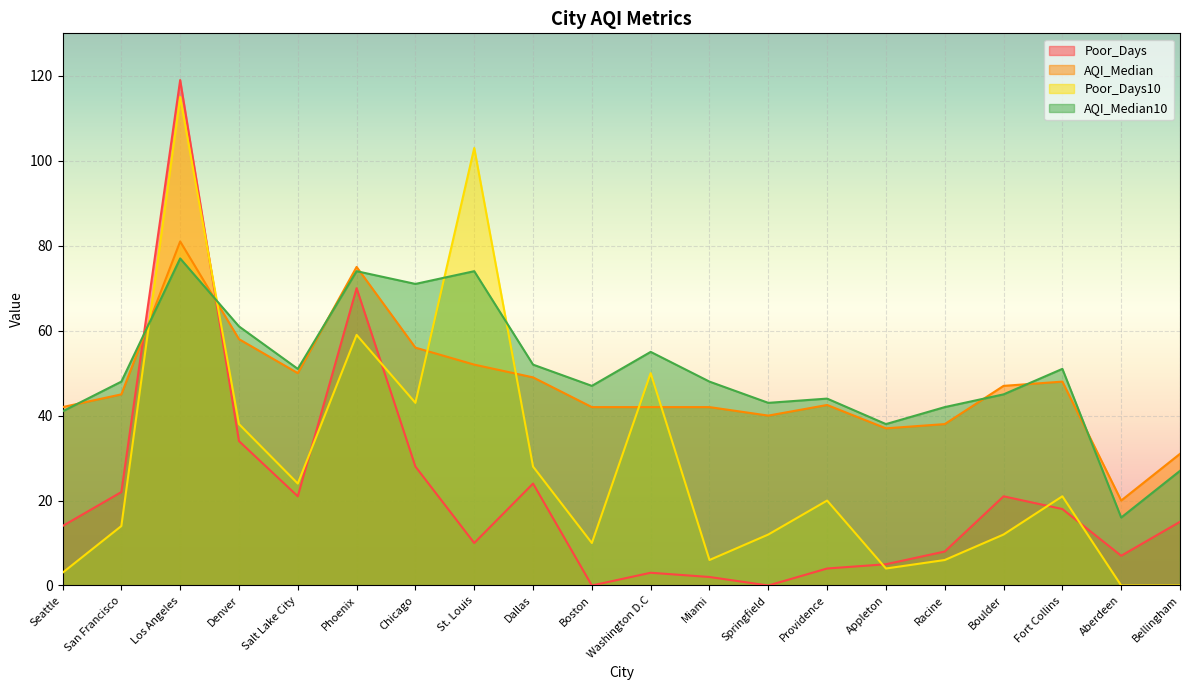

What is the sum of the Poor_Days values at Phoenix and Bellingham?

85.0